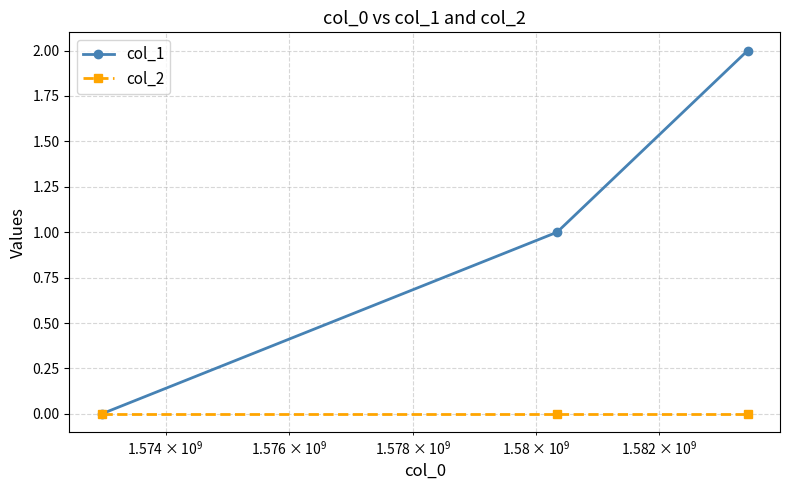

How many lines are shown in the chart?

2